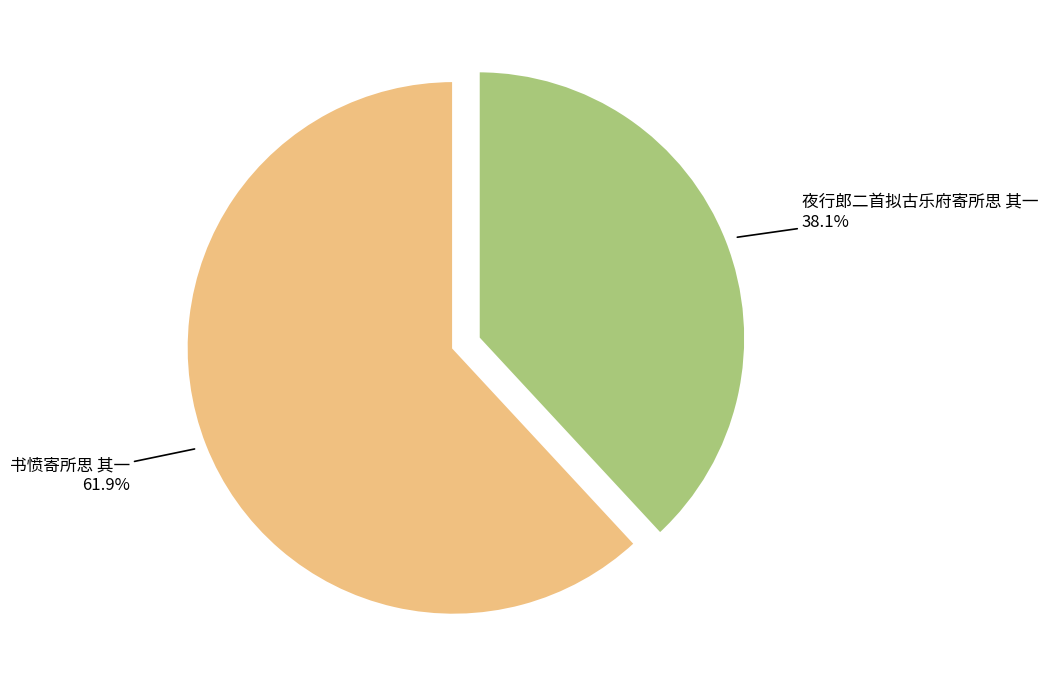

Which slice is the largest?

书愤寄所思 其一